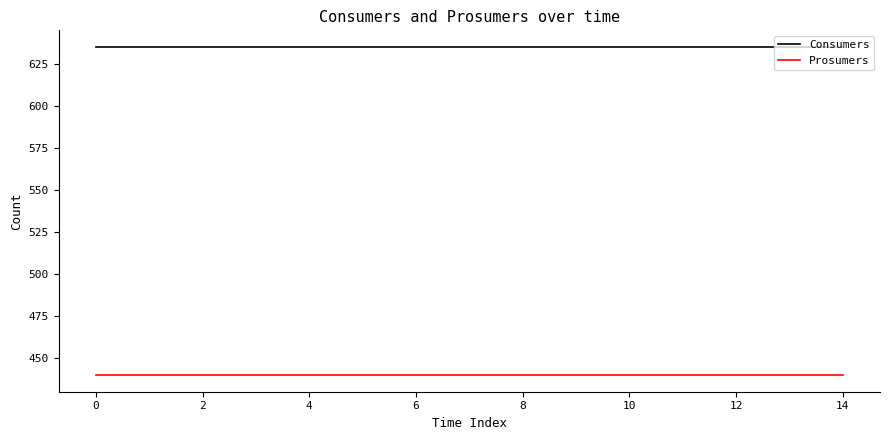

Which series has the largest total across all categories?

Consumers